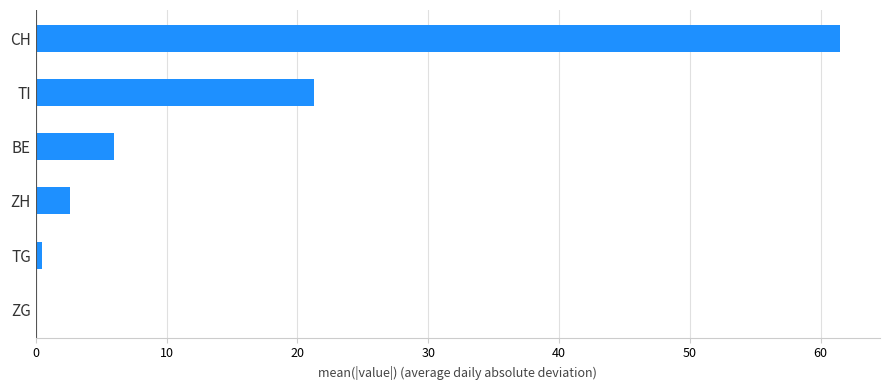

Where is the data nearest to the value 30?

TI